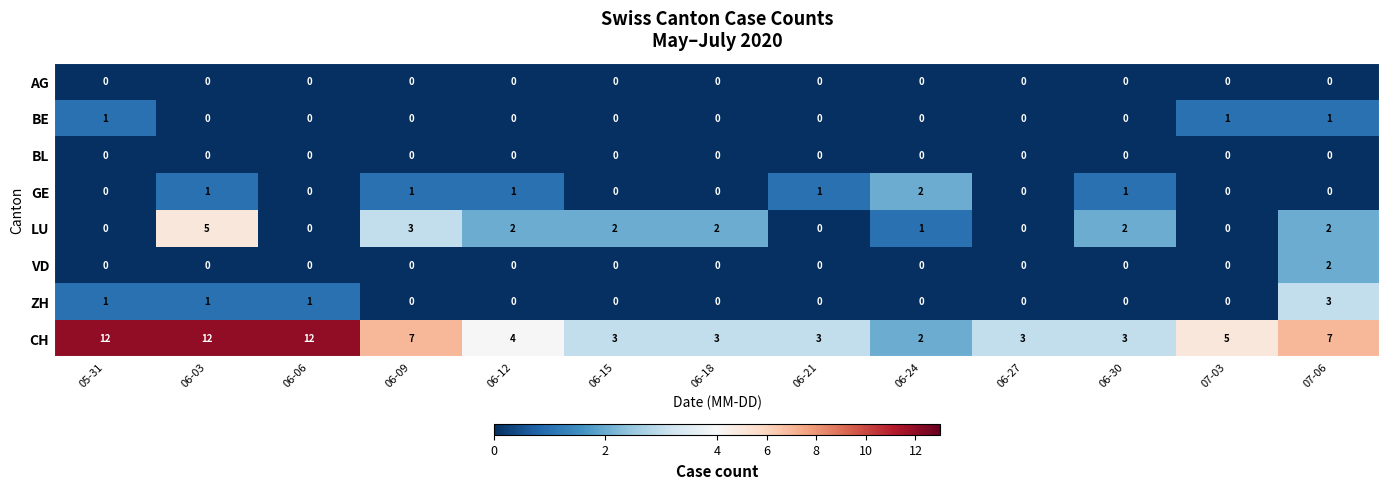

What is the maximum value shown in the chart?

12